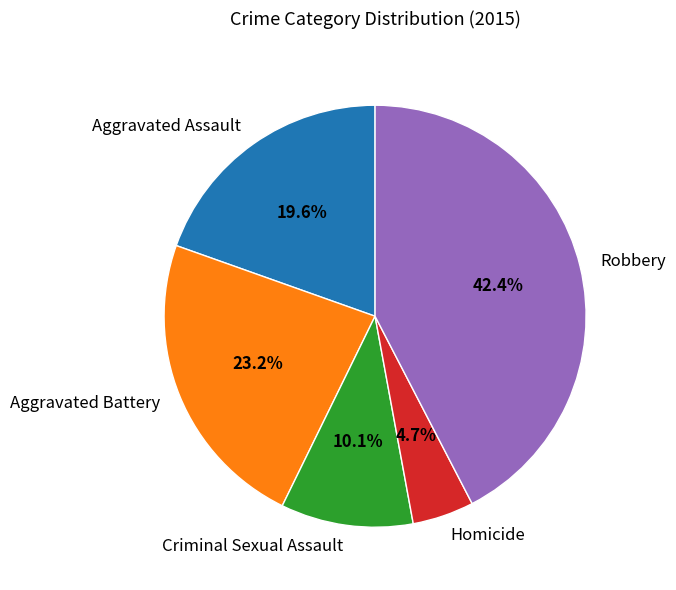

What portion of the pie excludes Homicide?

95.3%